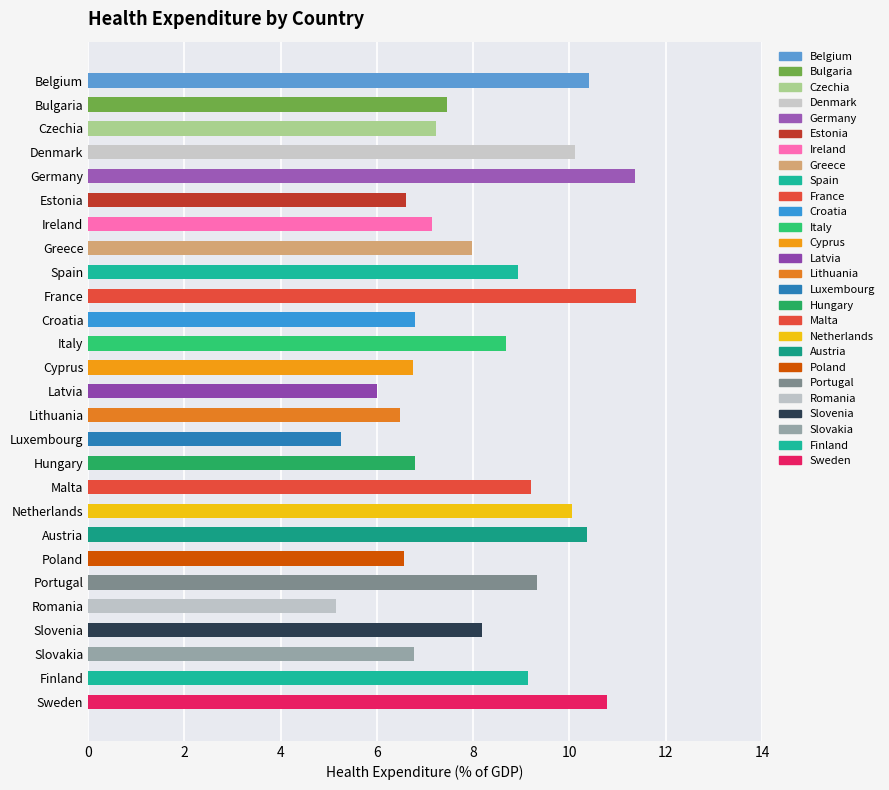

What is the value of the 26th bar from the left?

9.1